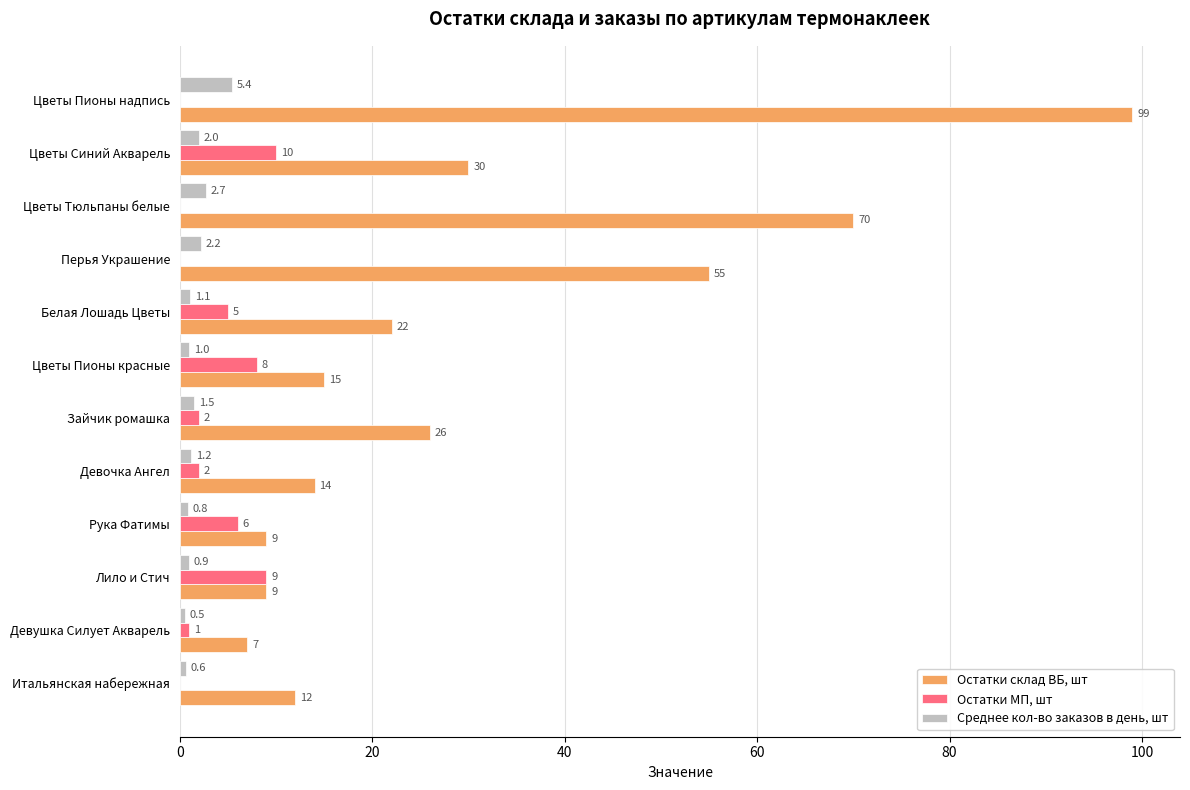

Is it true that Остатки МП, шт equals -4.1 at Перья Украшение?

False